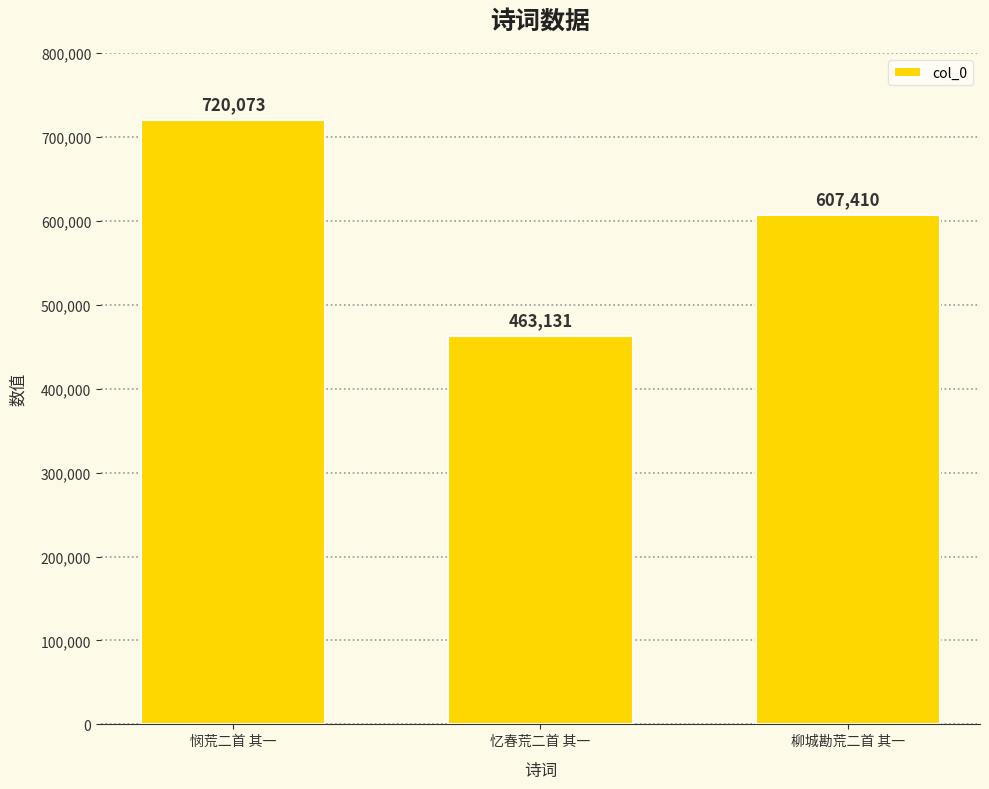

Rank the categories by value from highest to lowest.

悯荒二首 其一, 柳城勘荒二首 其一, 忆春荒二首 其一